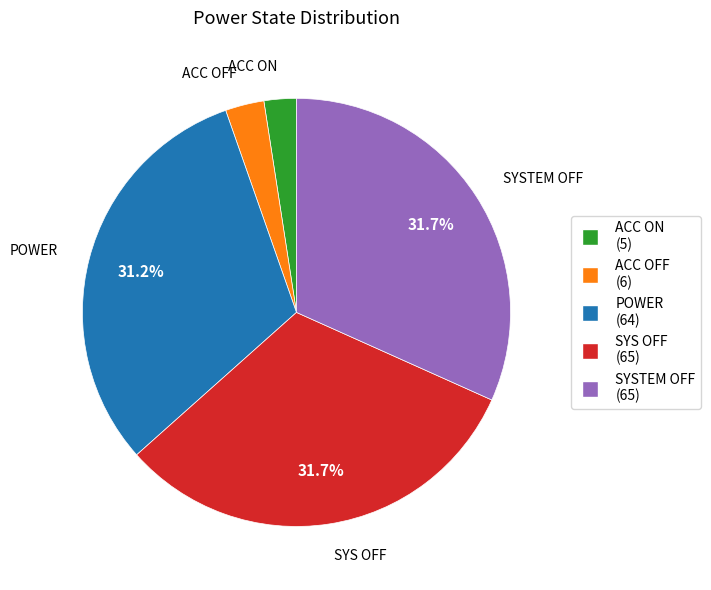

To the nearest percent, what is the combined percentage of ACC ON and SYS OFF?

34%